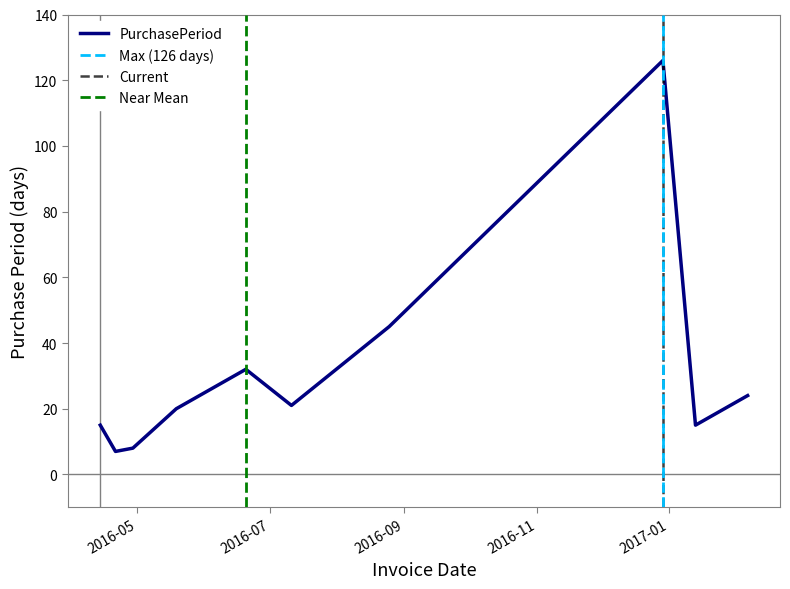

What is the ratio of the value at 2016-04-14 to the value at 2016-05-19?

0.8